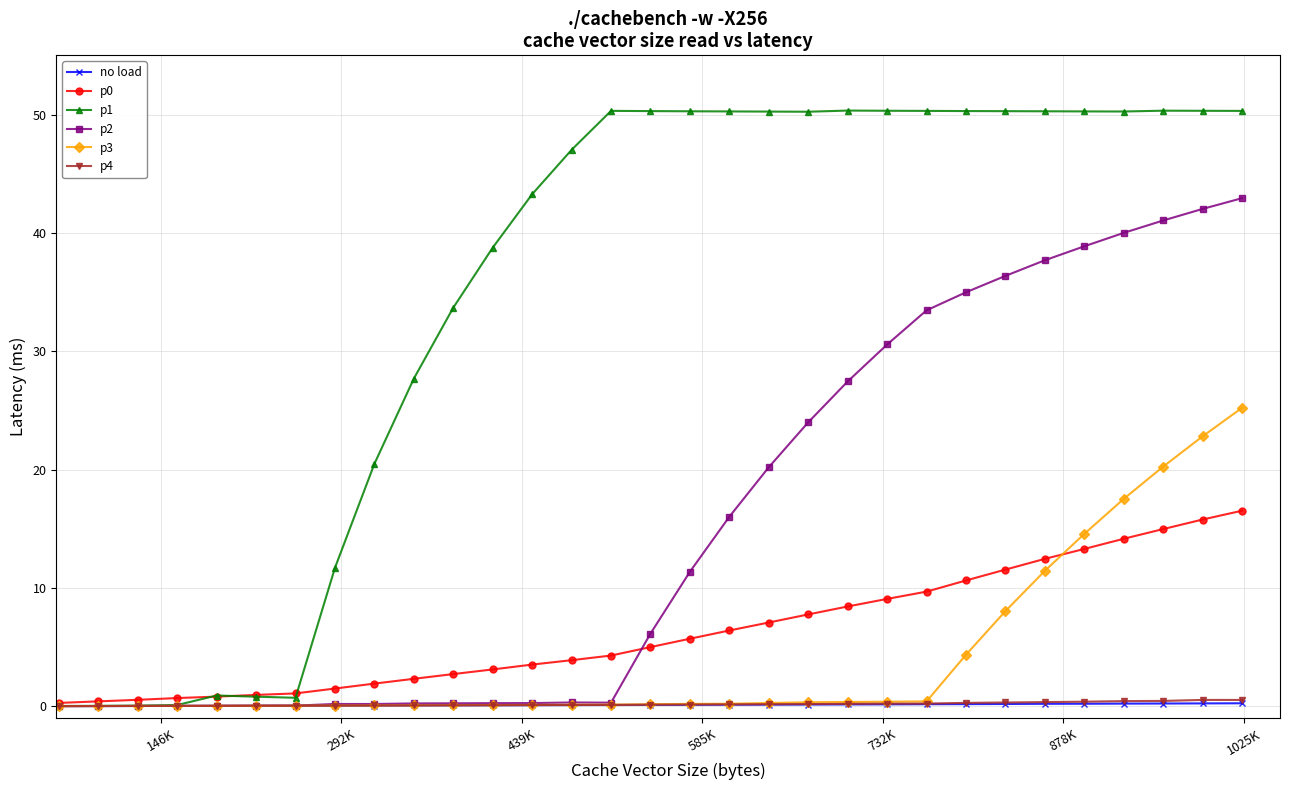

True or false: p4 has more than 0 interior local peaks.

True